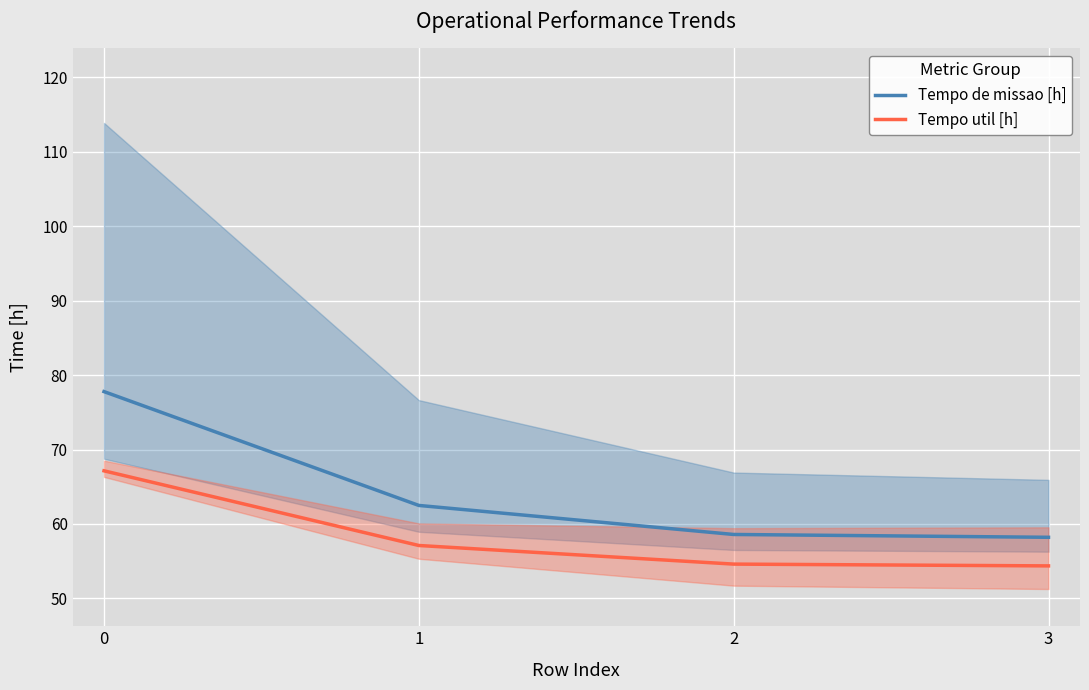

Rank the series at 0 from lowest to highest value.

Tempo util [h], Tempo de missao [h]